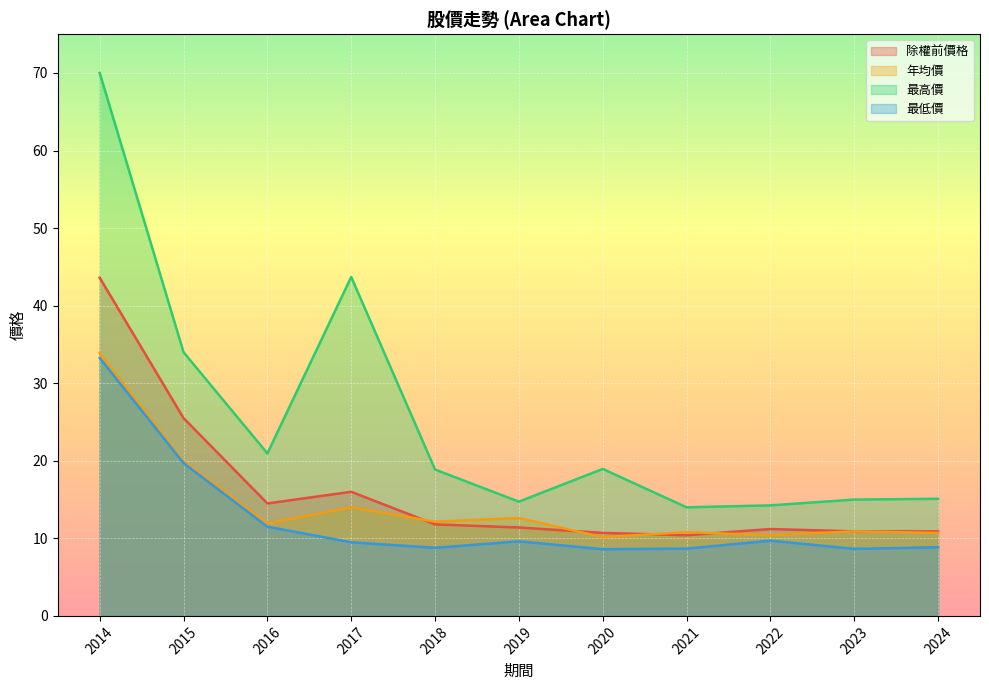

True or false: 除權前價格 has more than 1 interior local peaks.

True